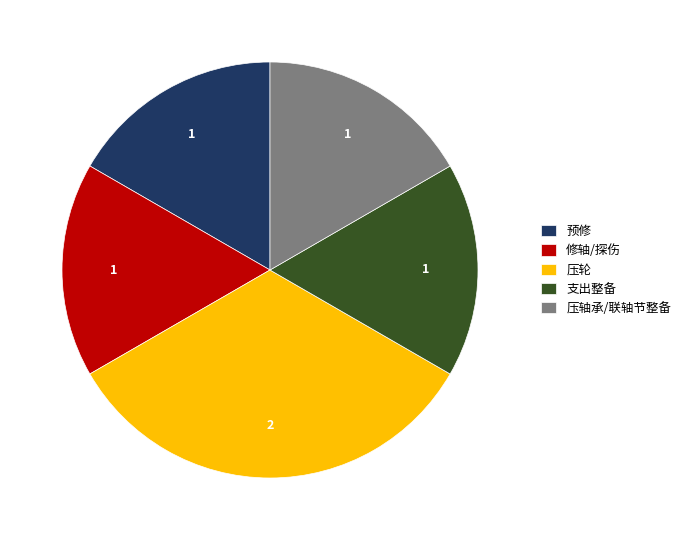

What is the ratio of the value at 压轮 to the value at 压轴承/联轴节整备?

2.0